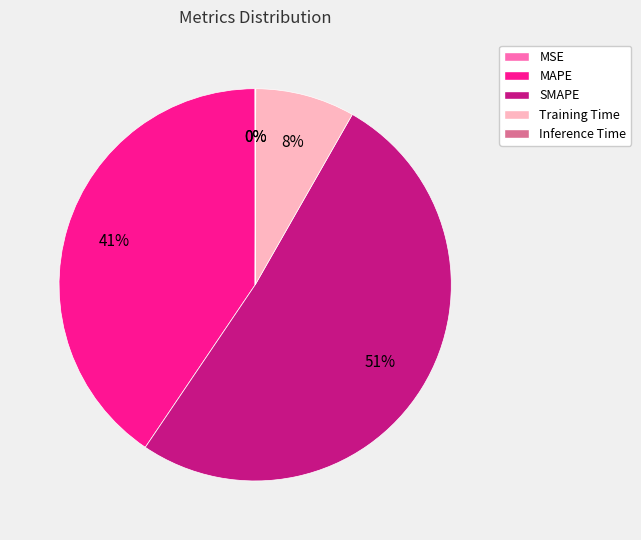

Is it true that SMAPE is 40% of the pie?

False